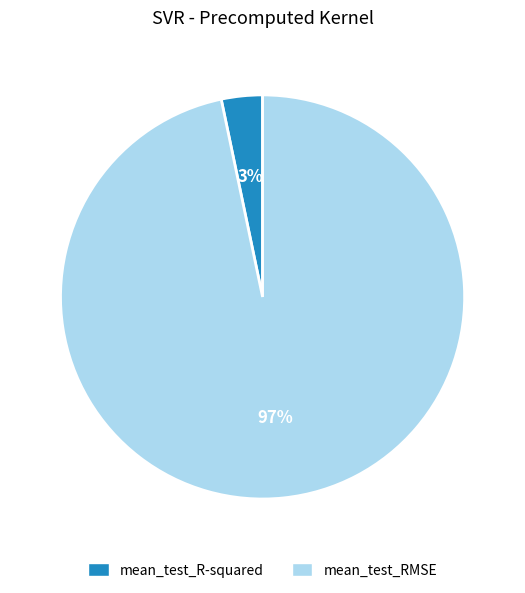

To the nearest percent, what portion does mean_test_RMSE represent?

97%